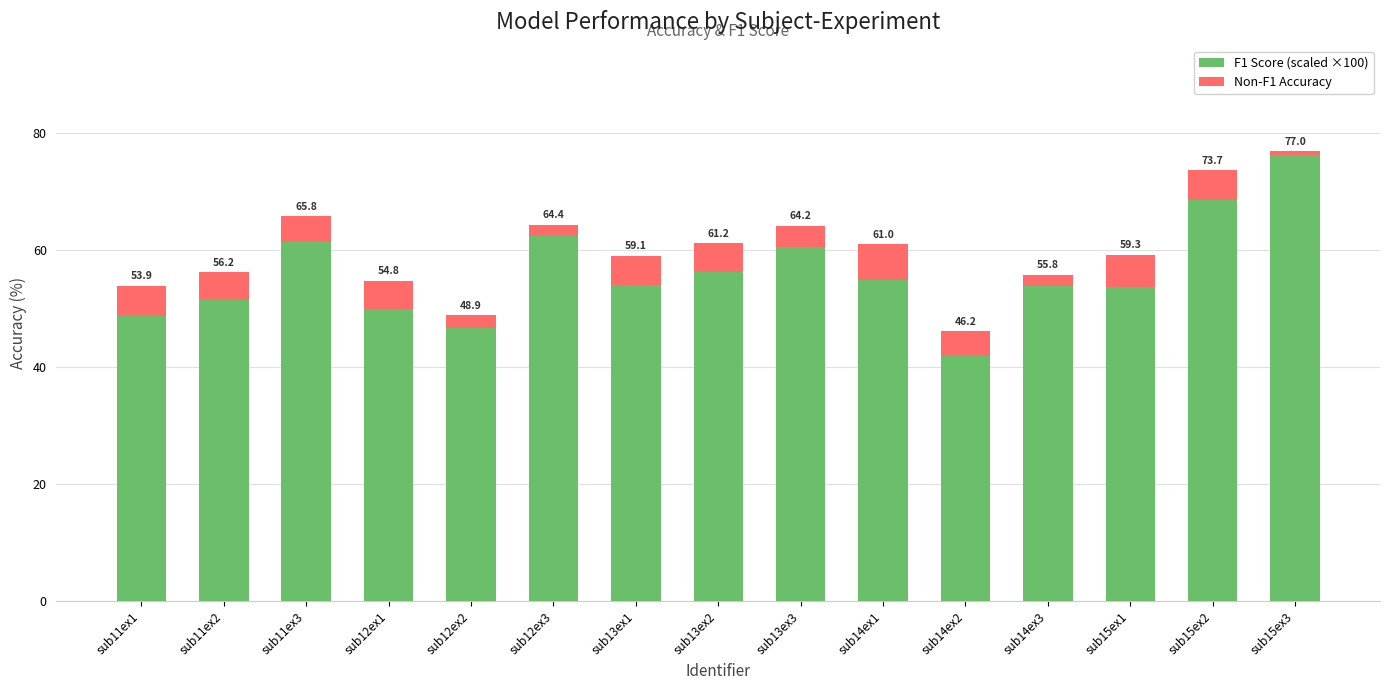

At sub15ex3, list the series in order from largest to smallest.

F1 Score (scaled ×100), Non-F1 Accuracy